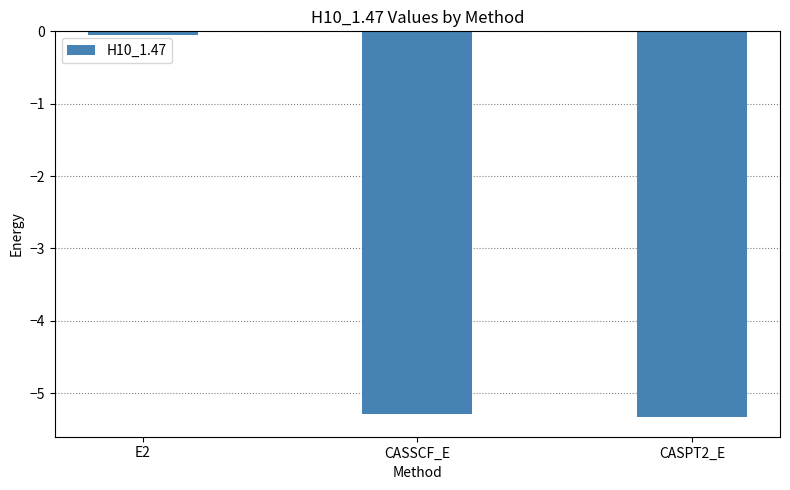

Where is the data nearest to the value -2?

E2